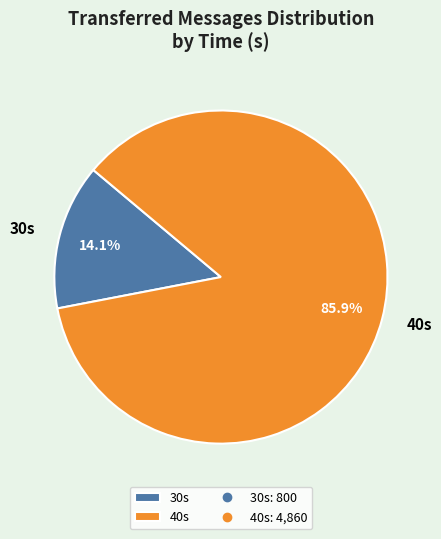

Which category accounts for the majority?

40s